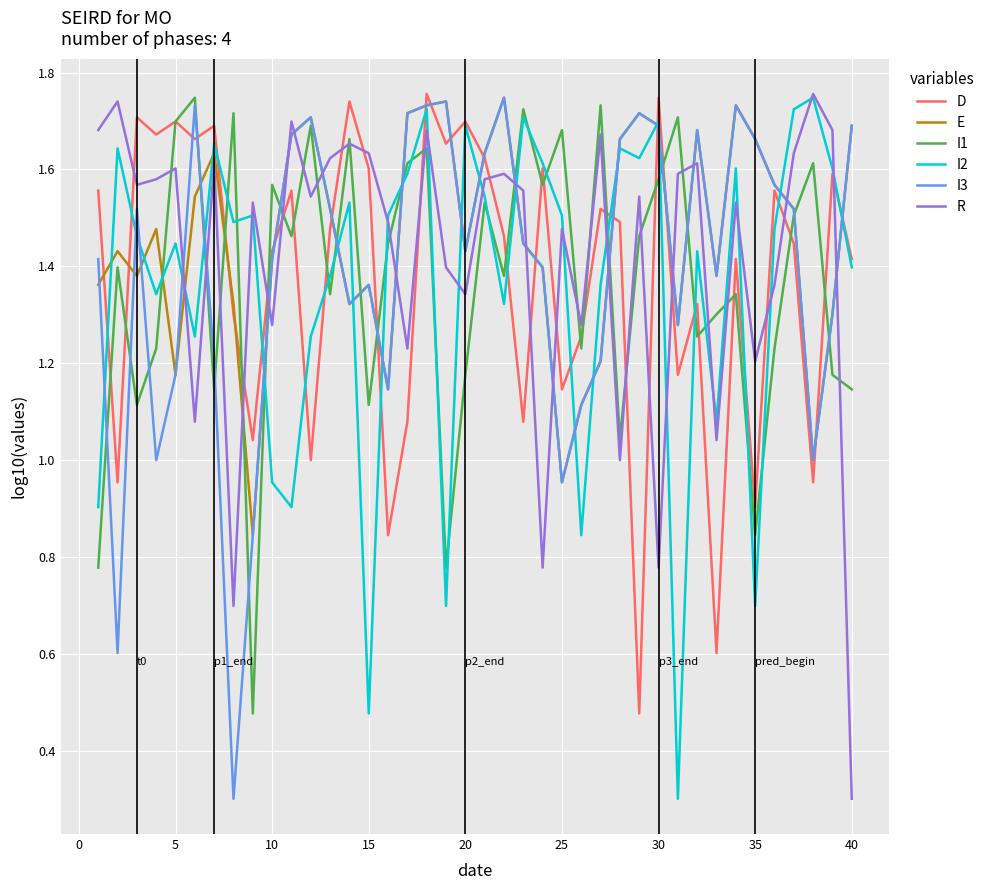

What are all the series names shown in the legend?

D, E, I1, I2, I3, R